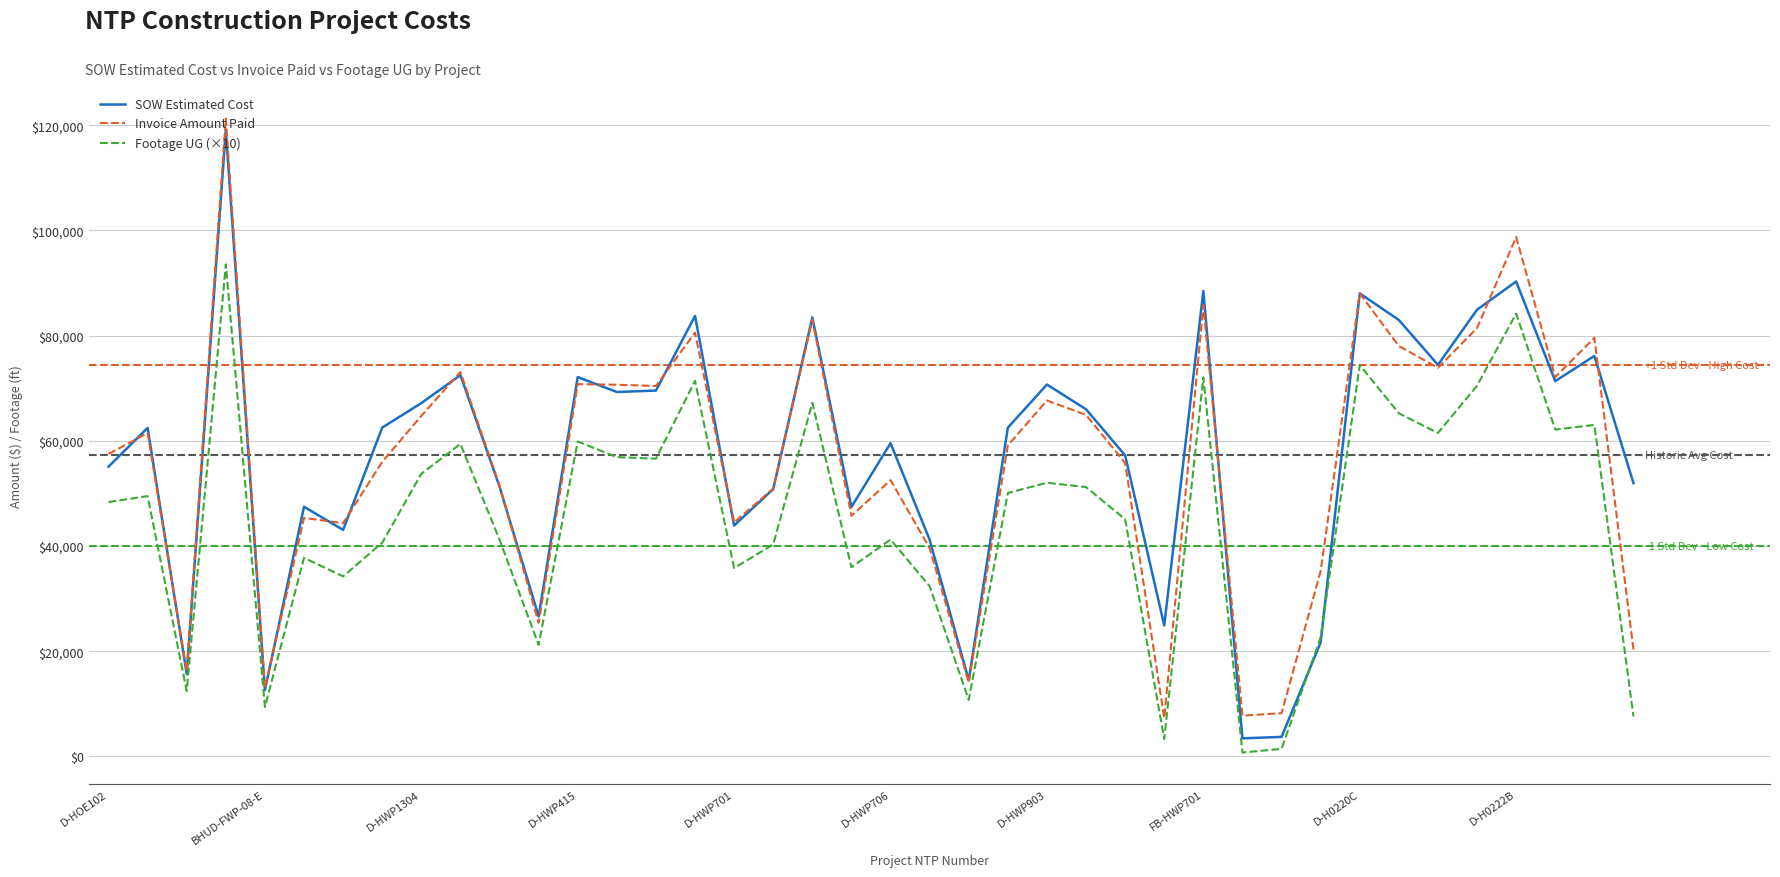

What is the minimum value for Invoice Amount Paid?

7262.0